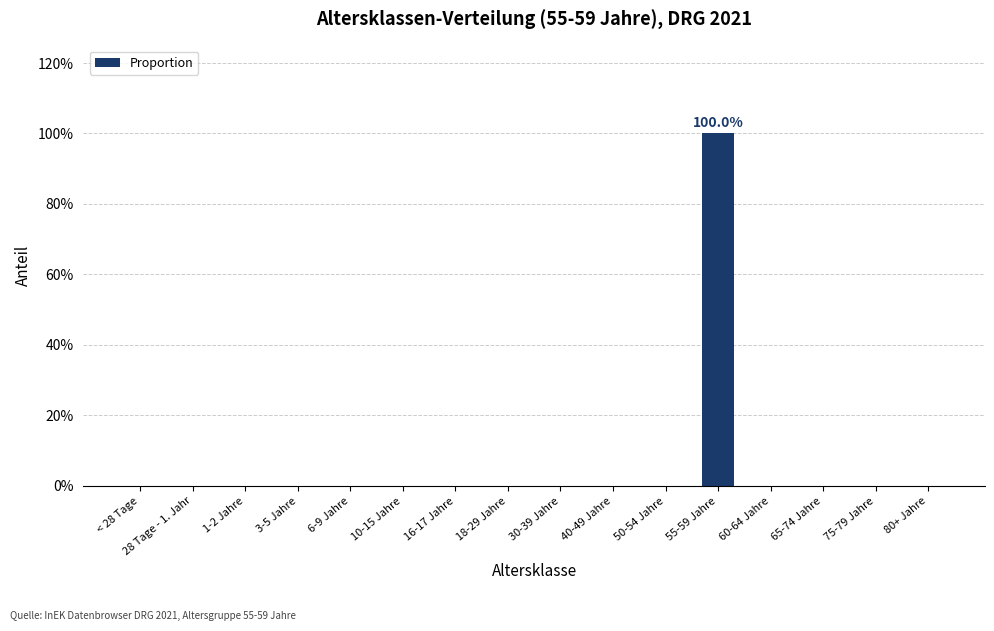

Which label corresponds to the smallest value in the chart?

< 28 Tage